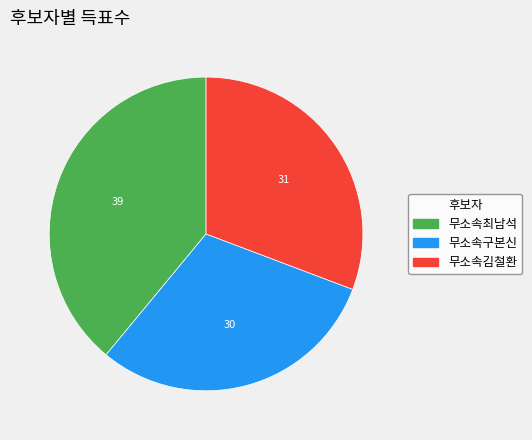

True or false: 무소속김철환 accounts for 18% of the total.

False